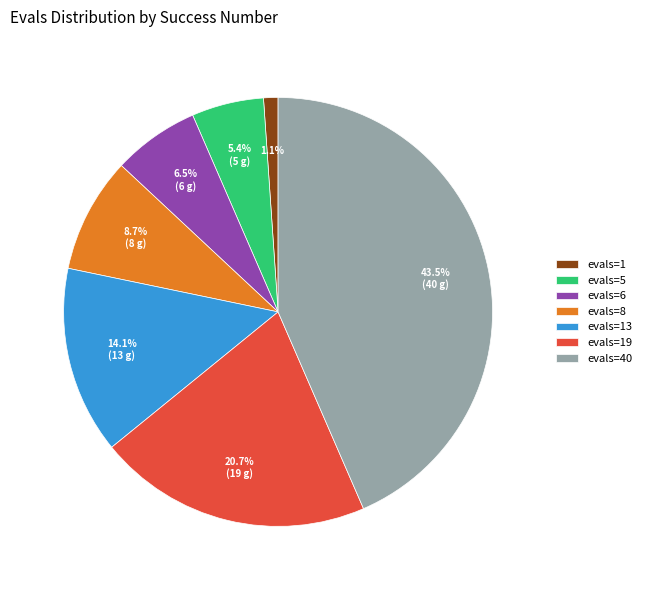

Which slice is the smallest?

evals=1